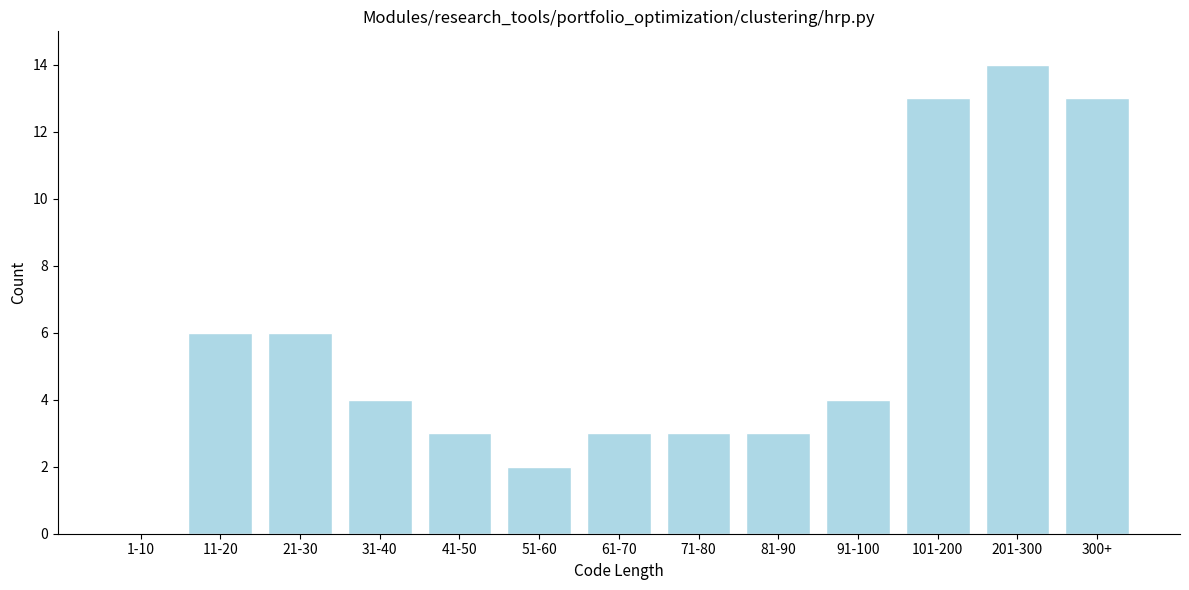

Reading left to right, transcribe all the data shown in this chart.

1-10=0	11-20=6	21-30=6	31-40=4	41-50=3	51-60=2	61-70=3	71-80=3	81-90=3	91-100=4	101-200=13	201-300=14	300+=13